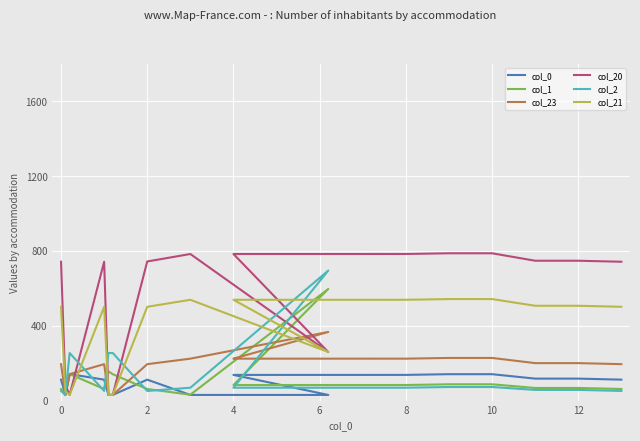

What is the minimum value shown in the chart?

30.2